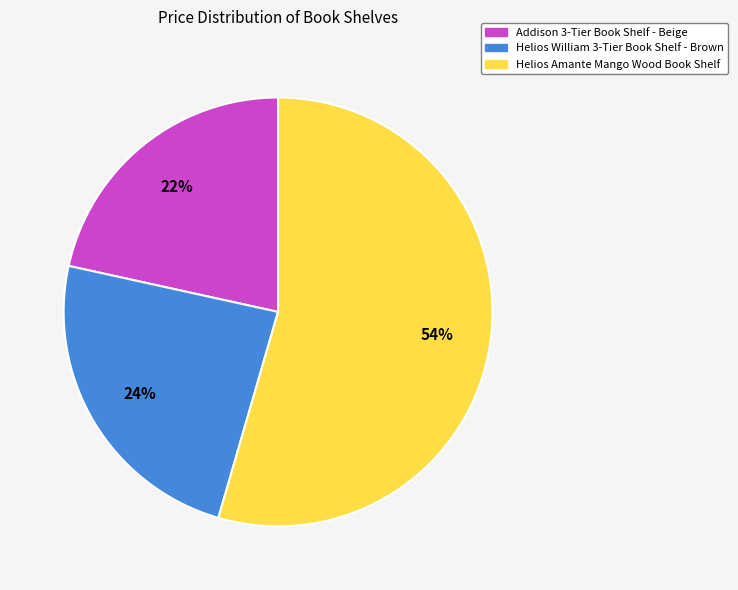

Does Helios Amante Mango Wood Book Shelf account for over 50% of the chart?

Yes